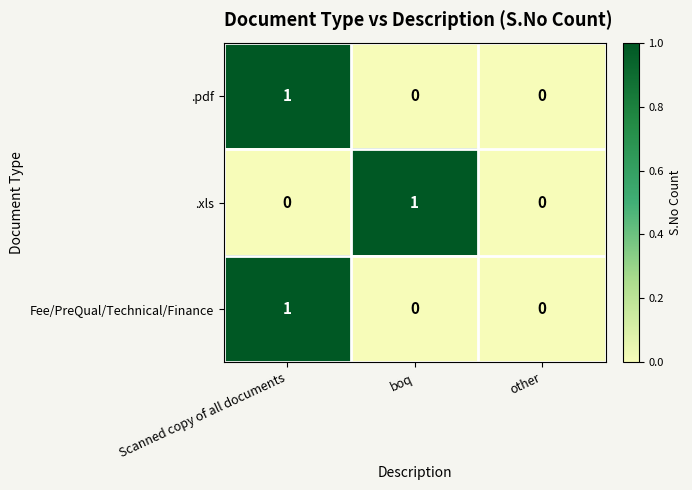

Between boq and other, which series saw the biggest shift?

.xls